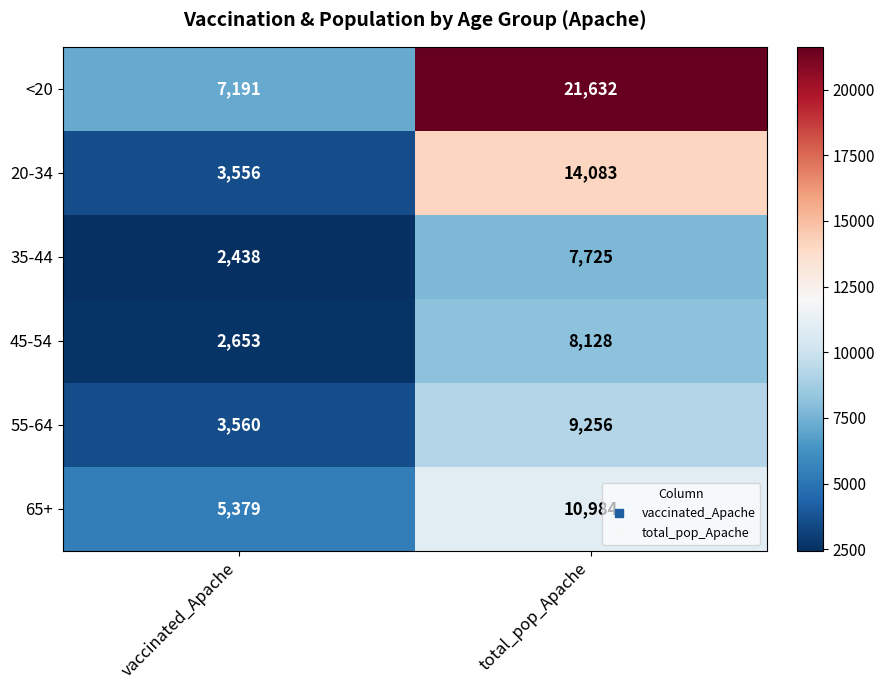

Is it true that 20-34 equals 14083 at total_pop_Apache?

True